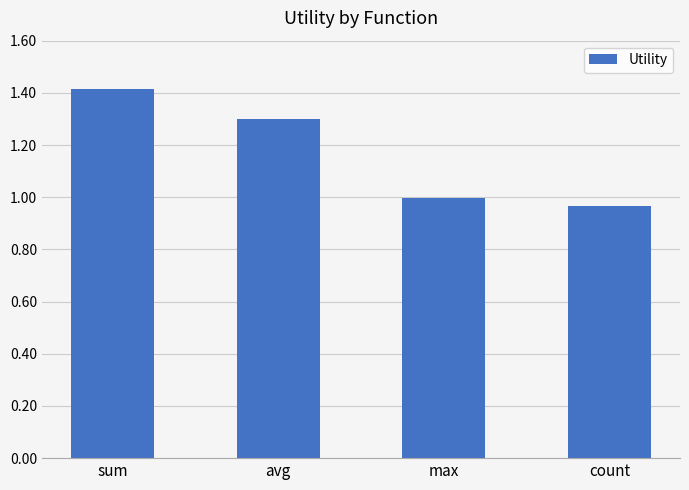

Approximately how many times larger is the value at sum compared to avg?

1.1